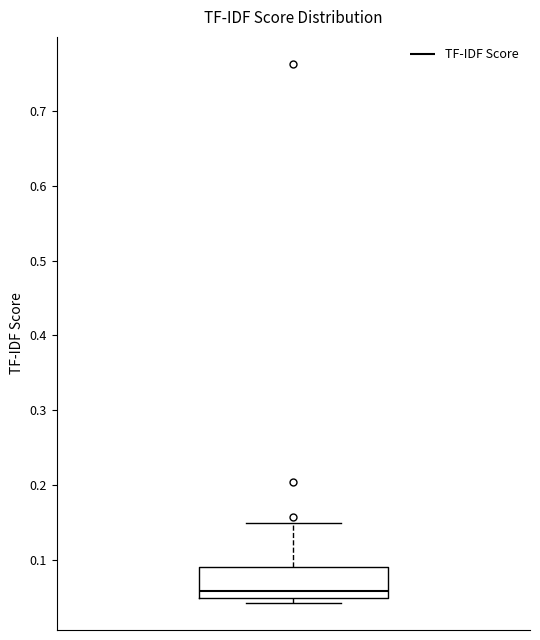

Read this box plot against the y-axis: the position of the median line, the range covered by the box, and the ends of both whiskers. The values are not printed on the chart, so give them approximately, as read against the axis.

median 0.06, box 0.05 to 0.09, whiskers 0.04 to 0.15